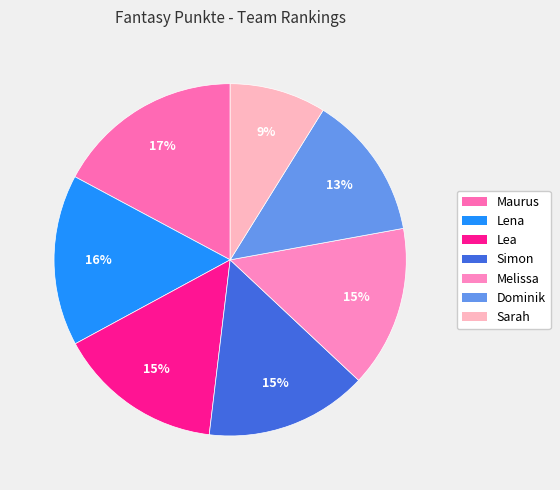

To the nearest percent, what is the average slice percentage?

14%